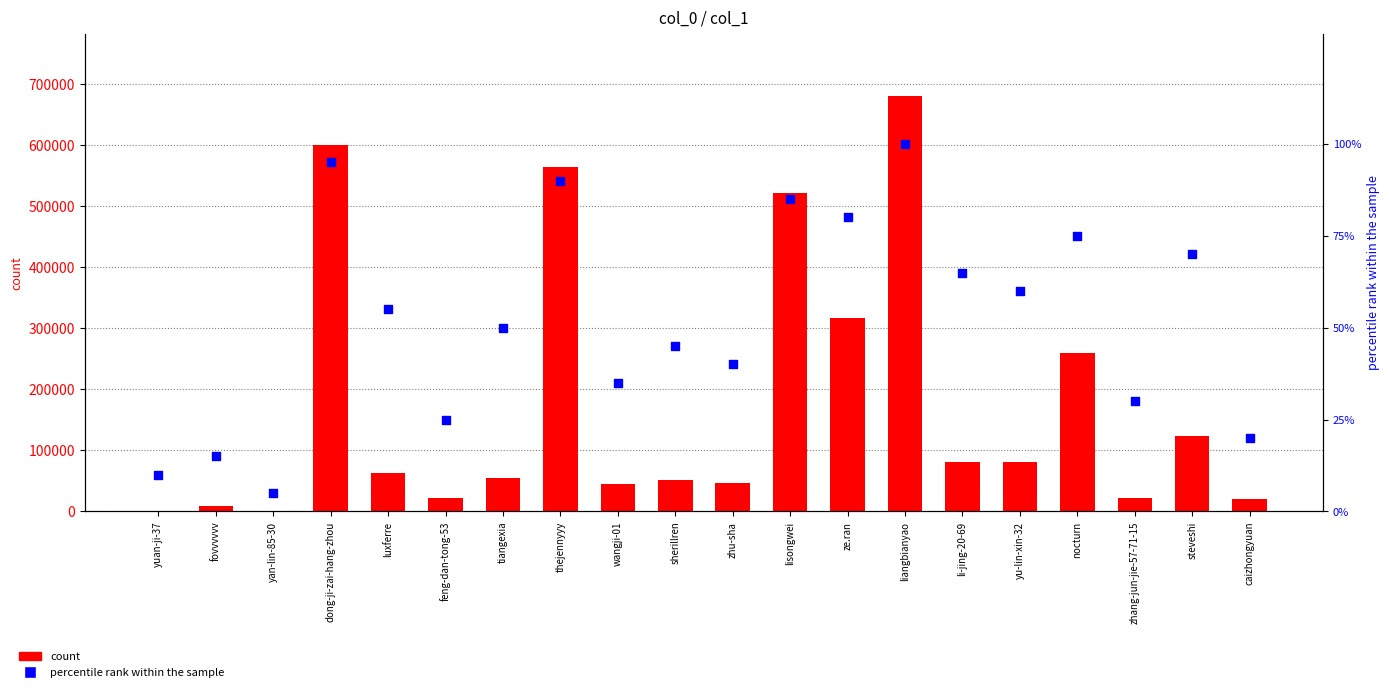

At which category is the sum across all series the highest?

liangbianyao